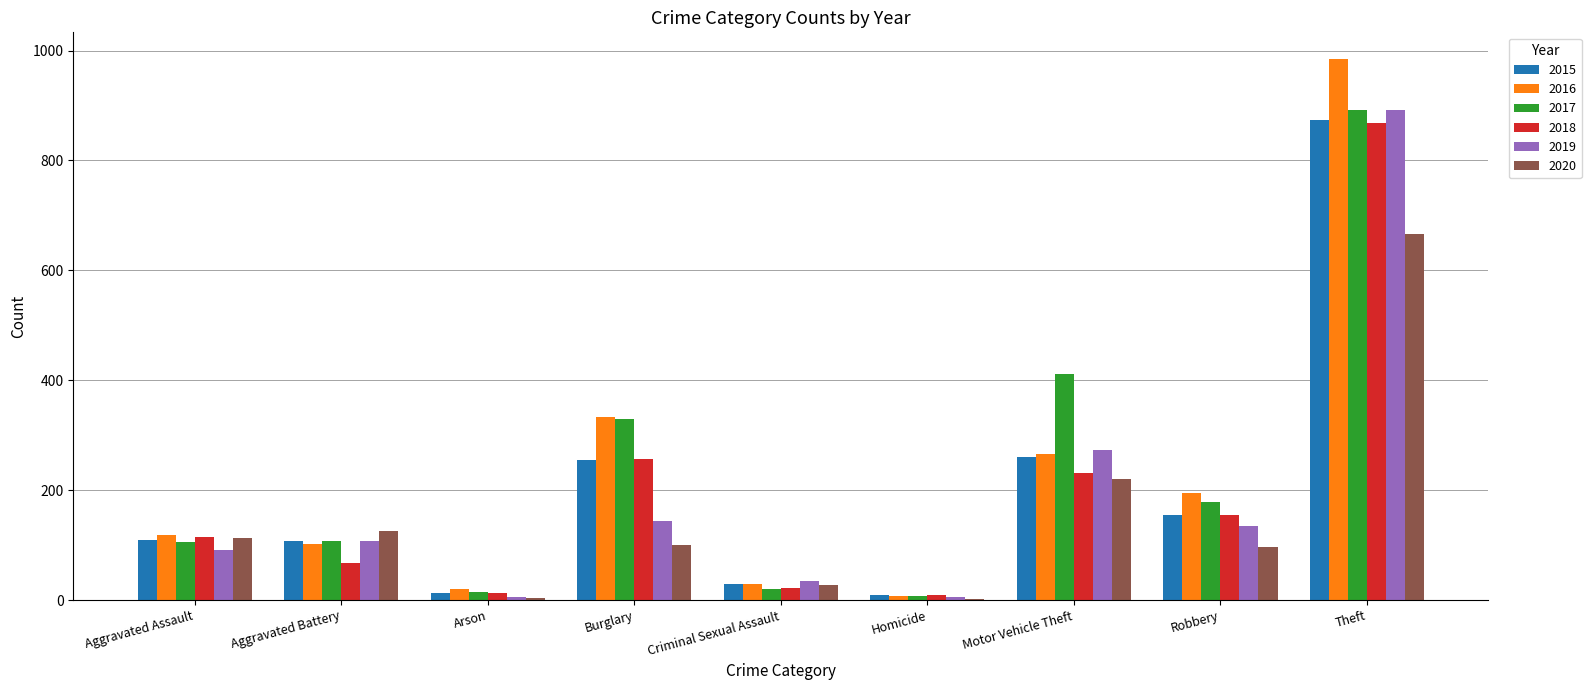

What is the maximum value for 2020?

666